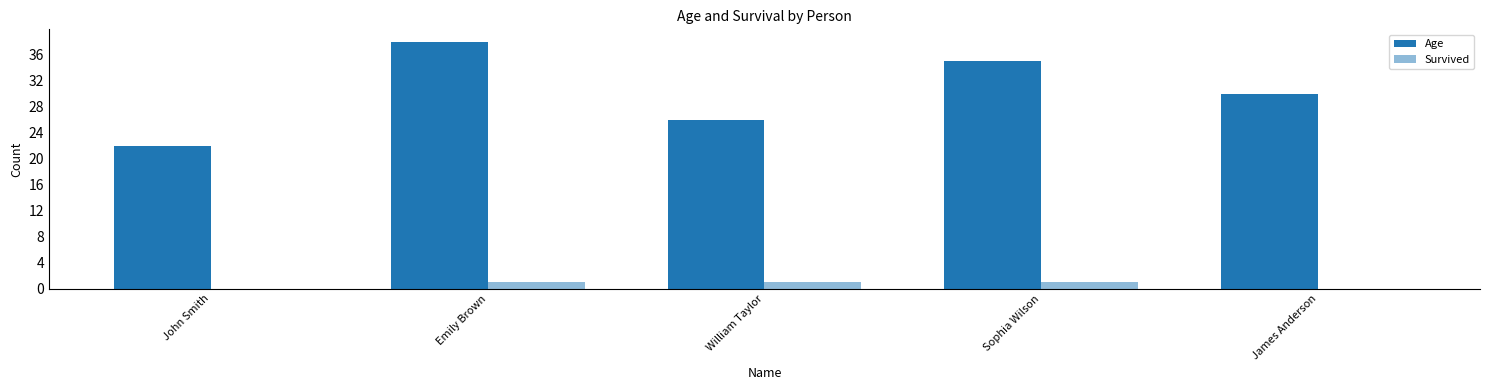

How many series are shown in this chart?

2